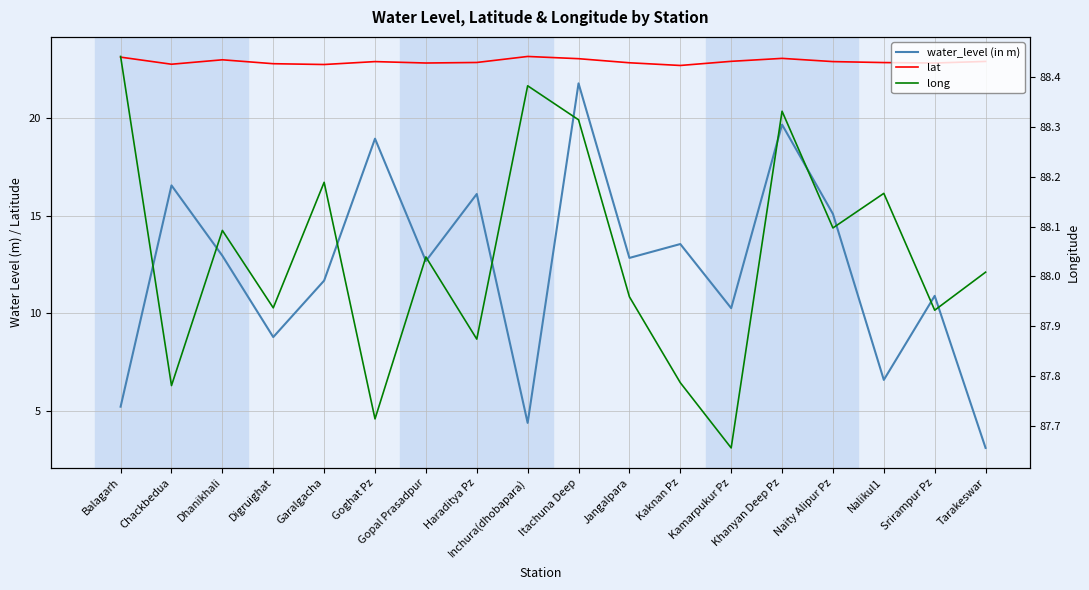

What is the difference between the maximum and minimum values in the long series?

0.8